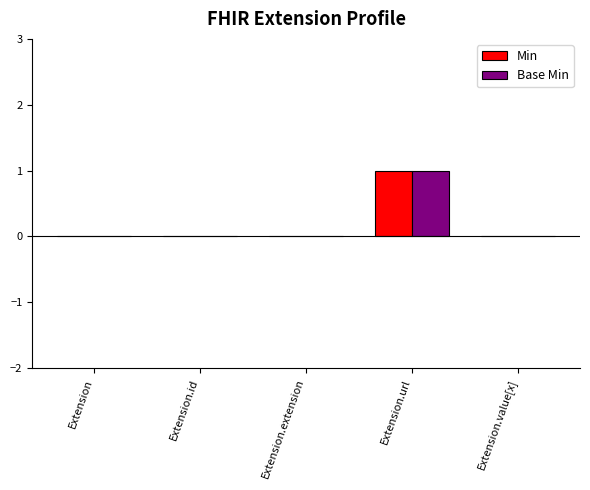

The Min series shows 1 at Extension. True or false?

False